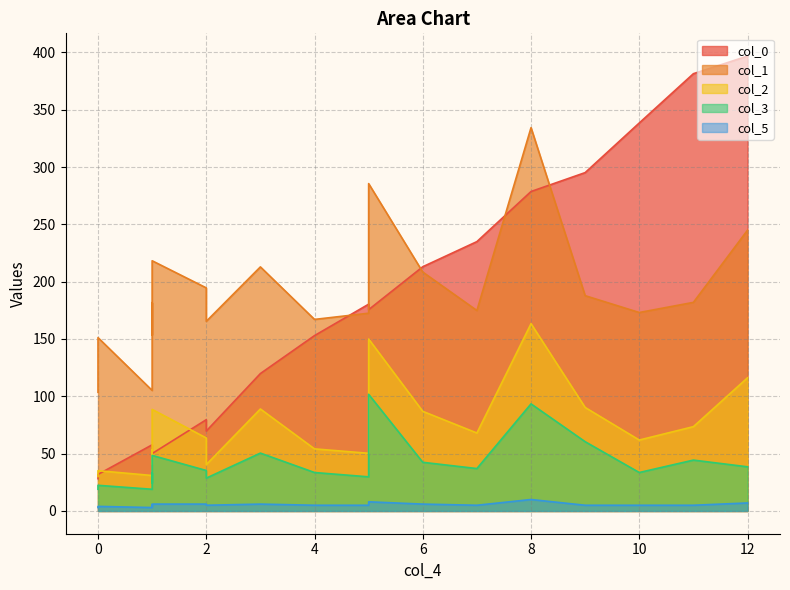

How many values in the col_1 series are below 181?

9